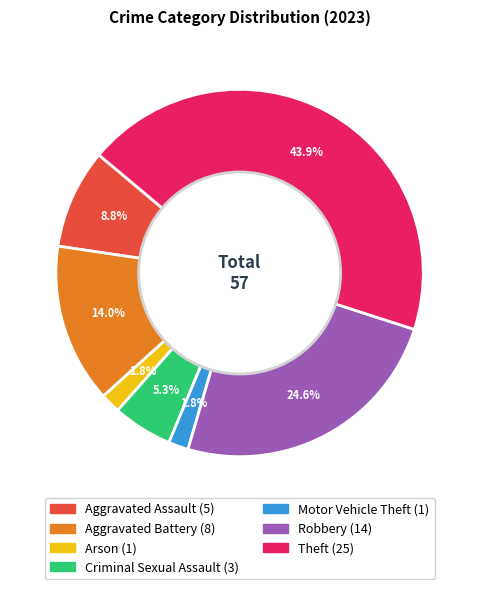

Is there any slice that represents more than half of the pie?

No